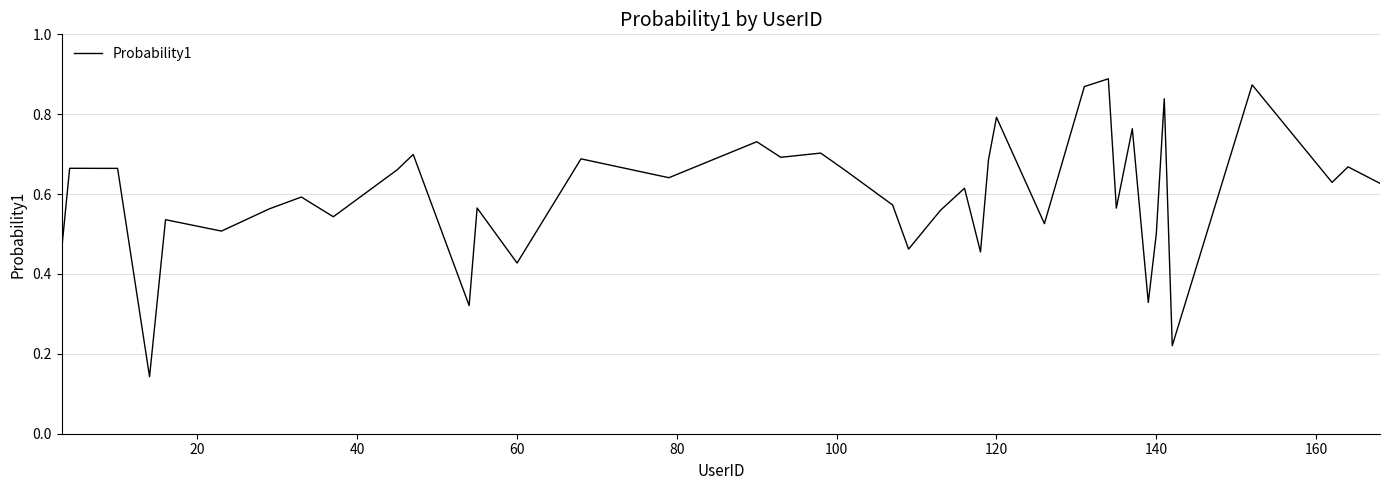

How many lines are shown in the chart?

1